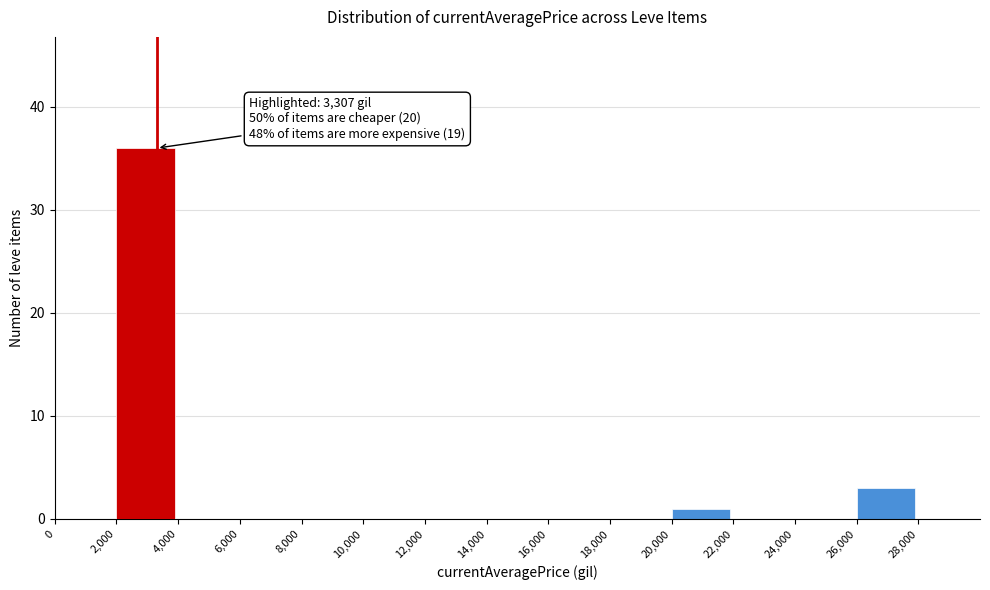

Over which range of the x-axis is the bar tallest?

2000 to 4000